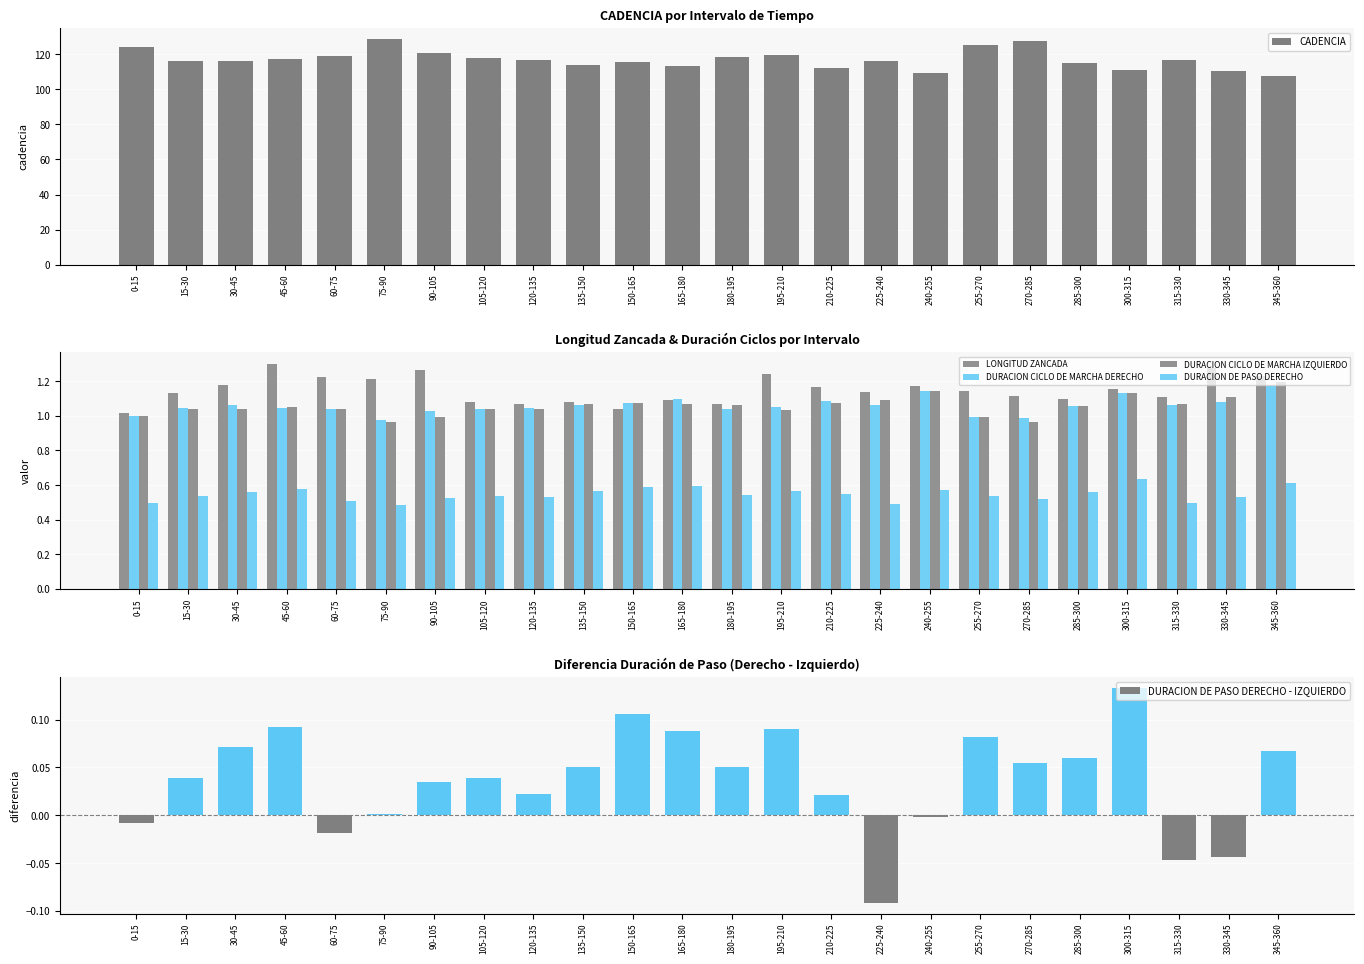

Count the number of categories in the chart.

24